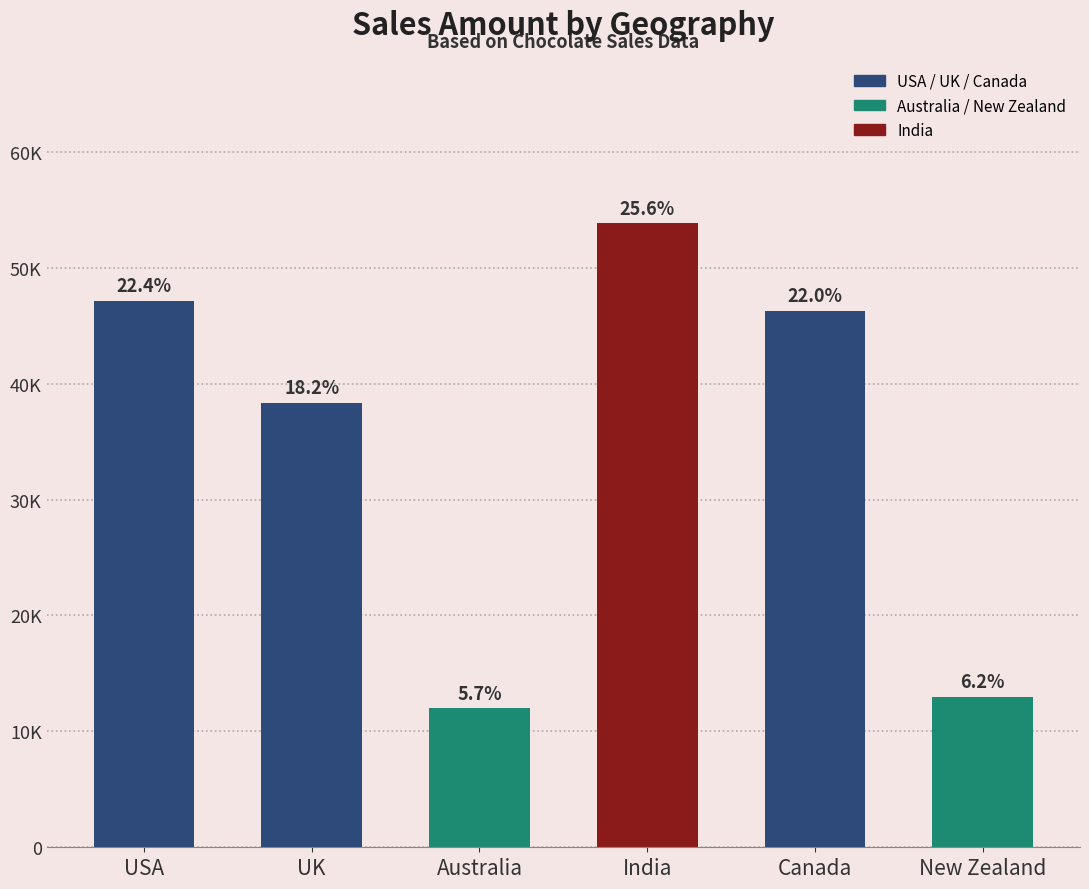

Reading left to right, what are all the values shown in this chart?

USA=47127	UK=38319	Australia=11986	India=53814	Canada=46263	New Zealand=12951